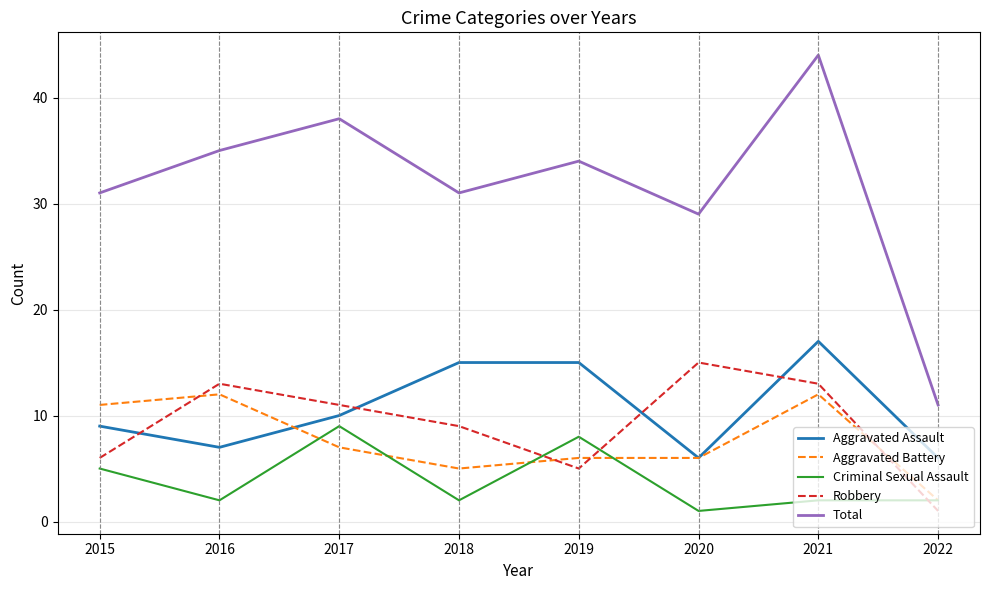

What is the difference between the maximum and minimum values in the Total series?

33